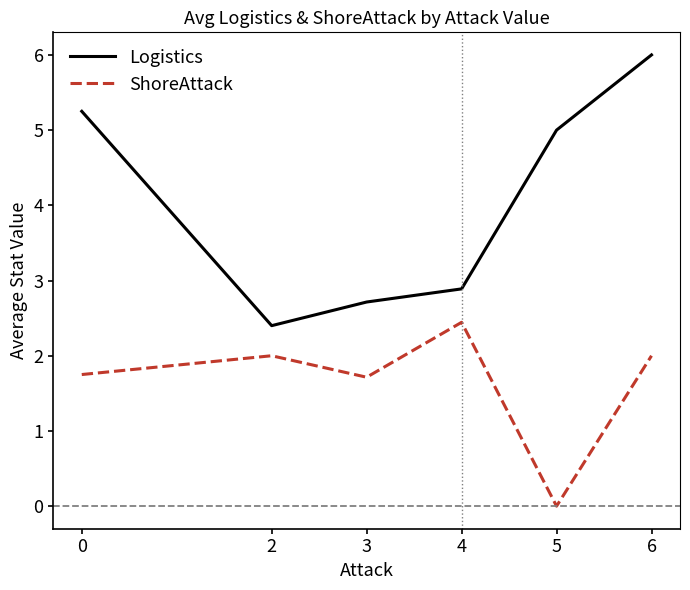

True or false: Logistics and ShoreAttack cross at least once.

False